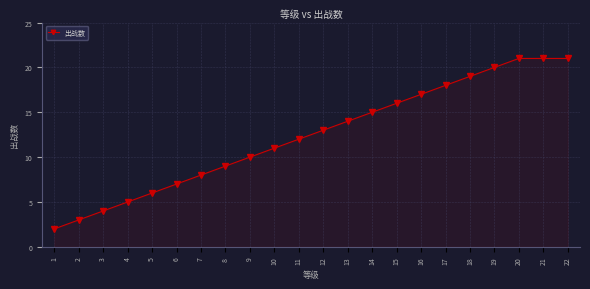

True or false: there are more than 1 points higher than both neighbors.

False